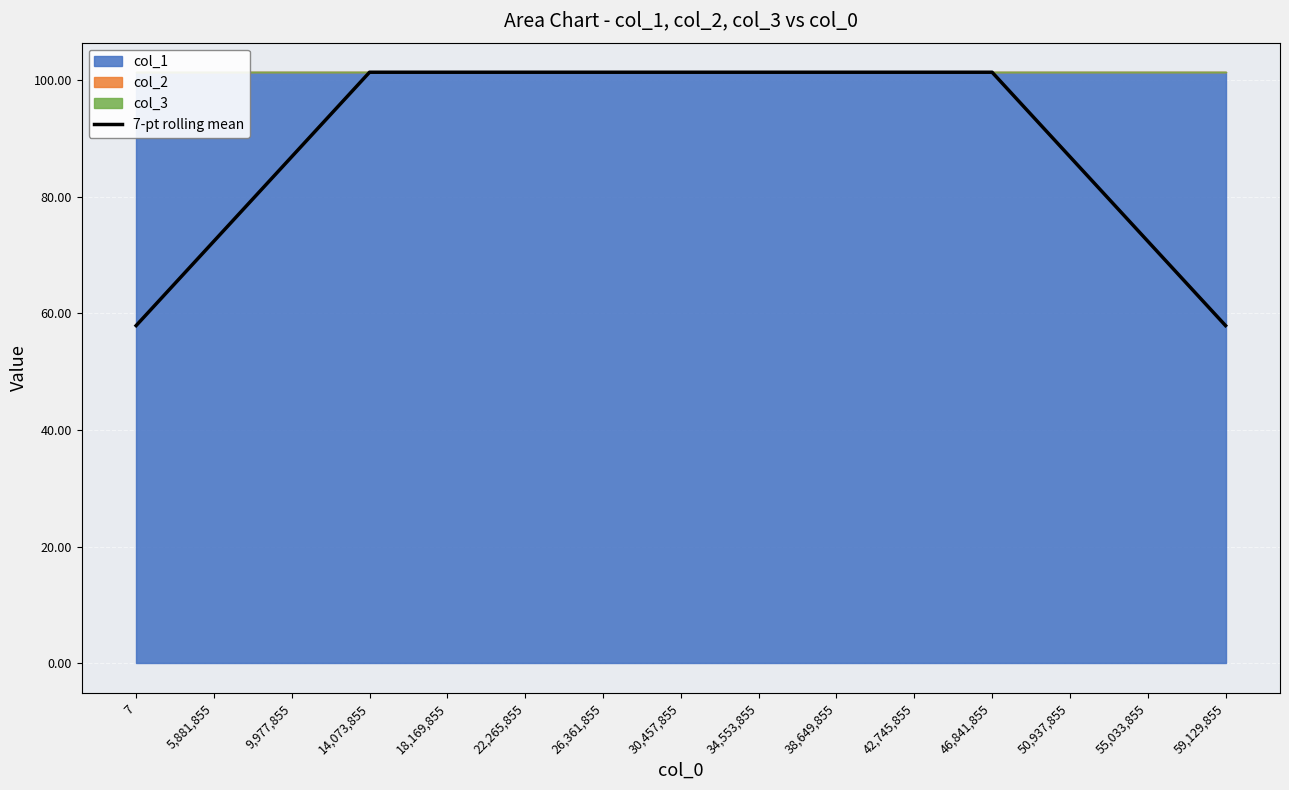

What is the sum of the values at 26,361,855 and 9,977,855?

188.2